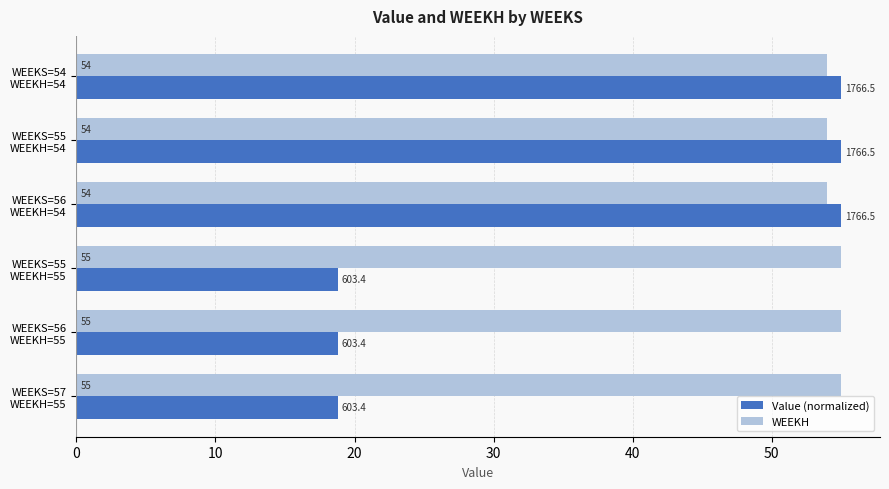

At how many categories does at least one series exceed 38?

6